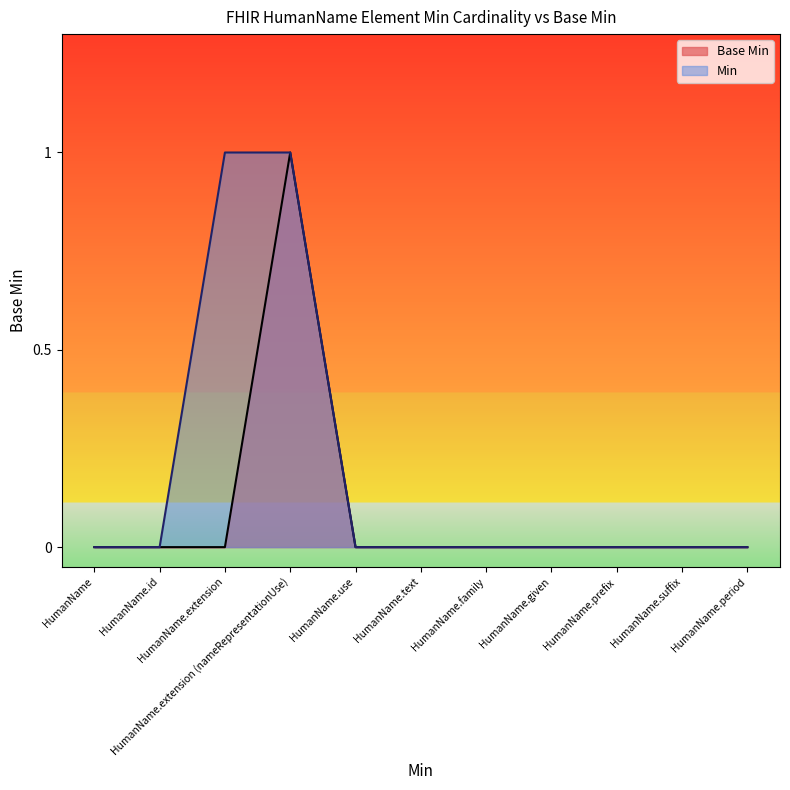

How many points are higher than both their immediate neighbors (excluding endpoints)?

1